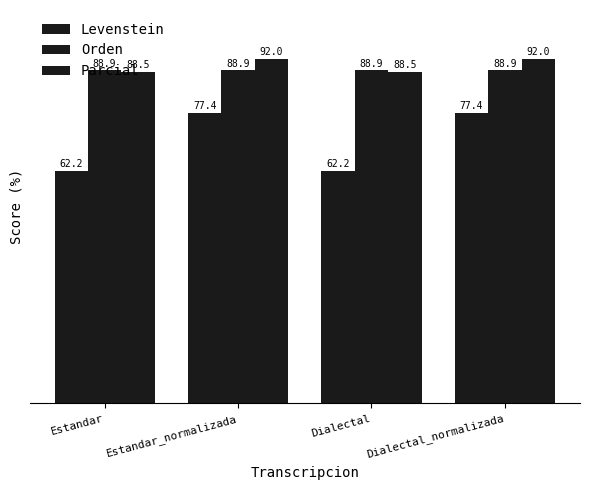

The Levenstein series shows 62.2 at Dialectal. True or false?

True